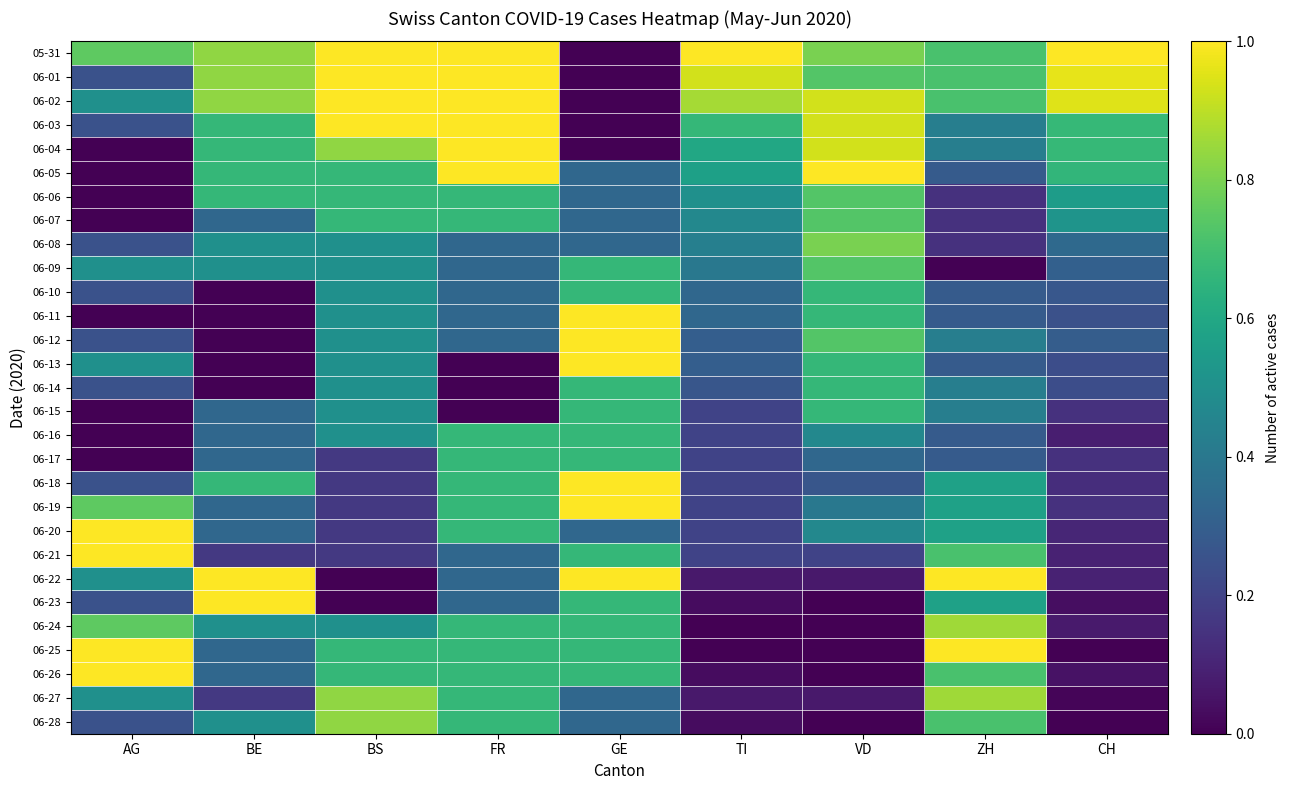

What is the spread (max minus min) of values at VD?

1.0